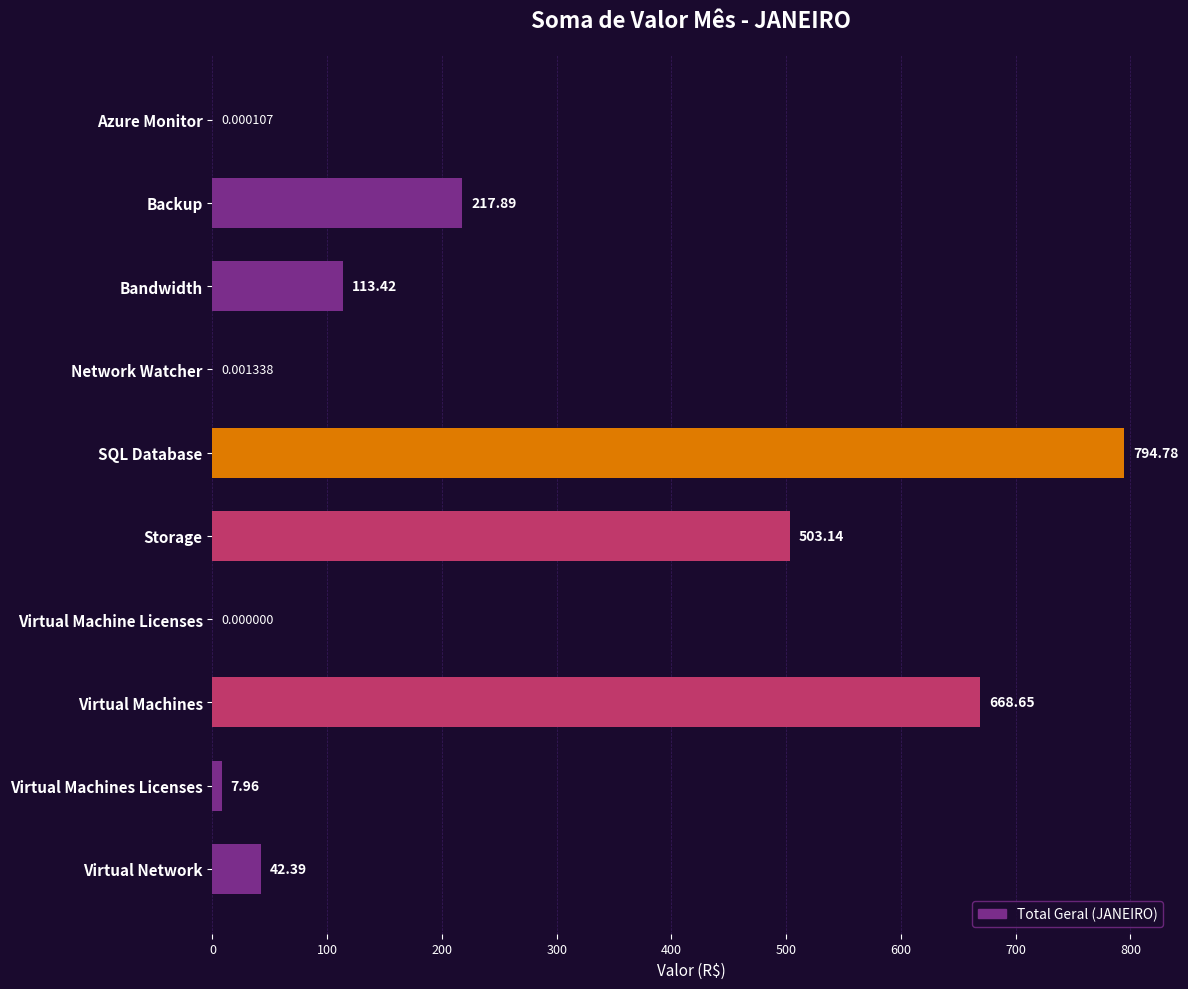

Which has a higher value, Azure Monitor or Virtual Machines Licenses?

Virtual Machines Licenses